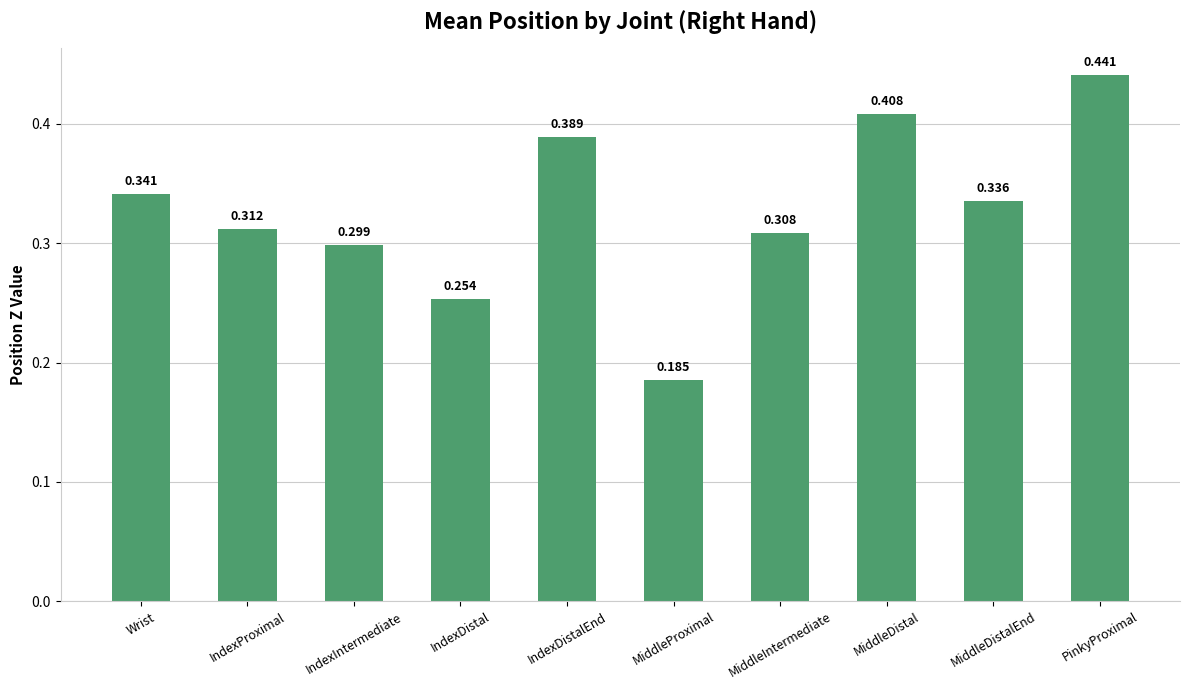

What is the label of the 1st bar from the right?

PinkyProximal